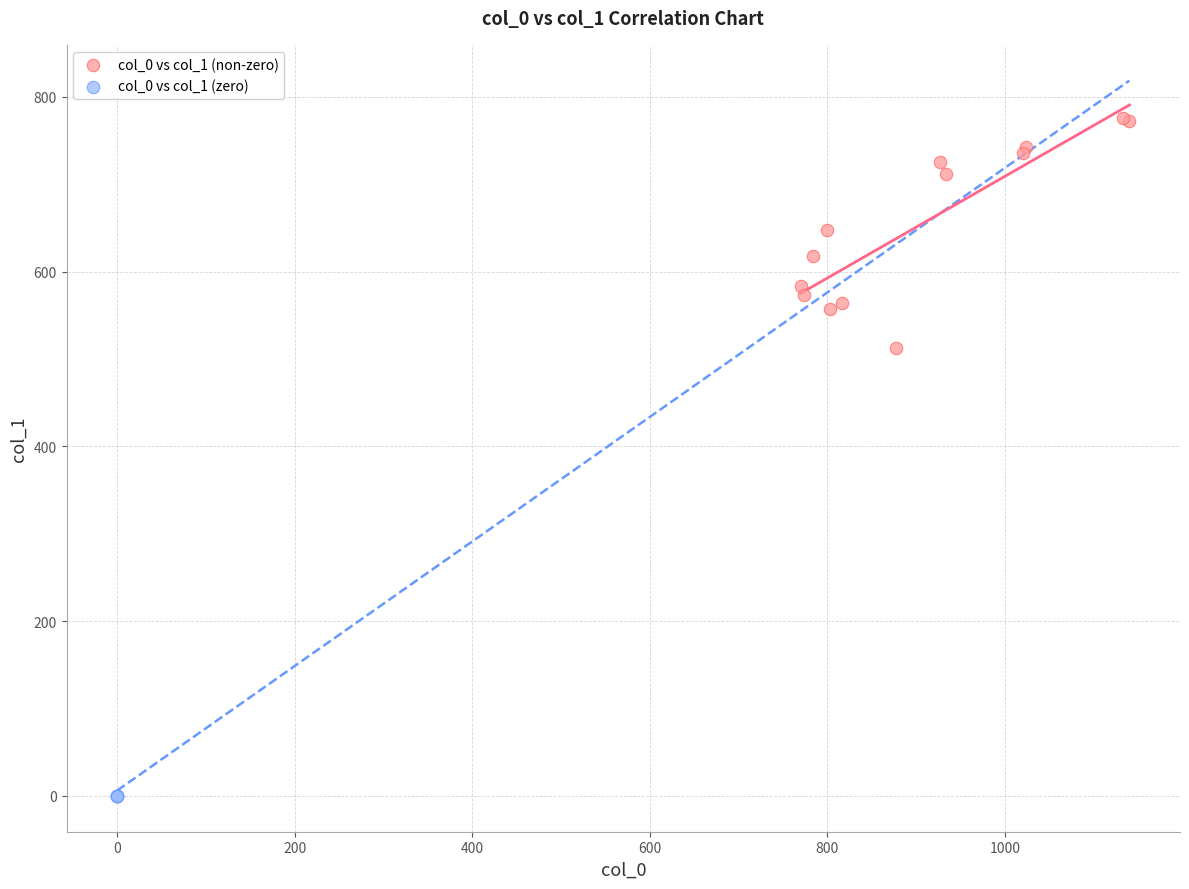

Which series reaches the maximum Y coordinate?

col_0 vs col_1 (non-zero)